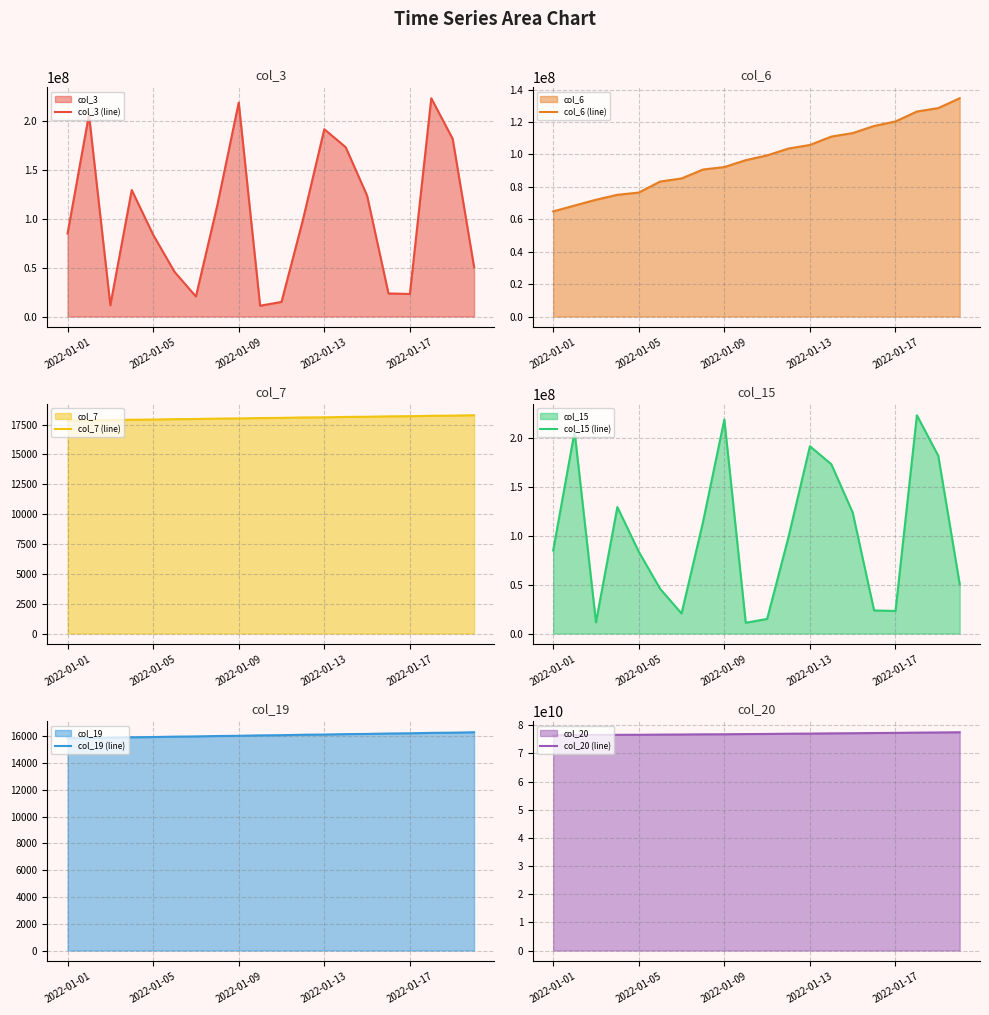

Read the col_19 (line) value at 18, to the nearest 10.

16280